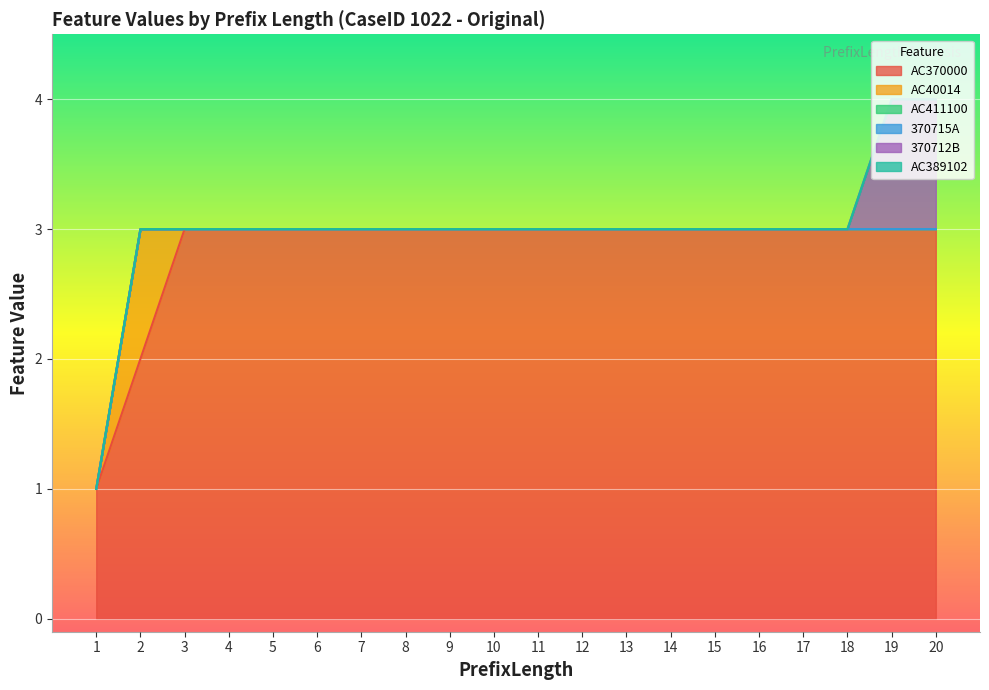

Which series changed the most between 17 and 20?

370712B